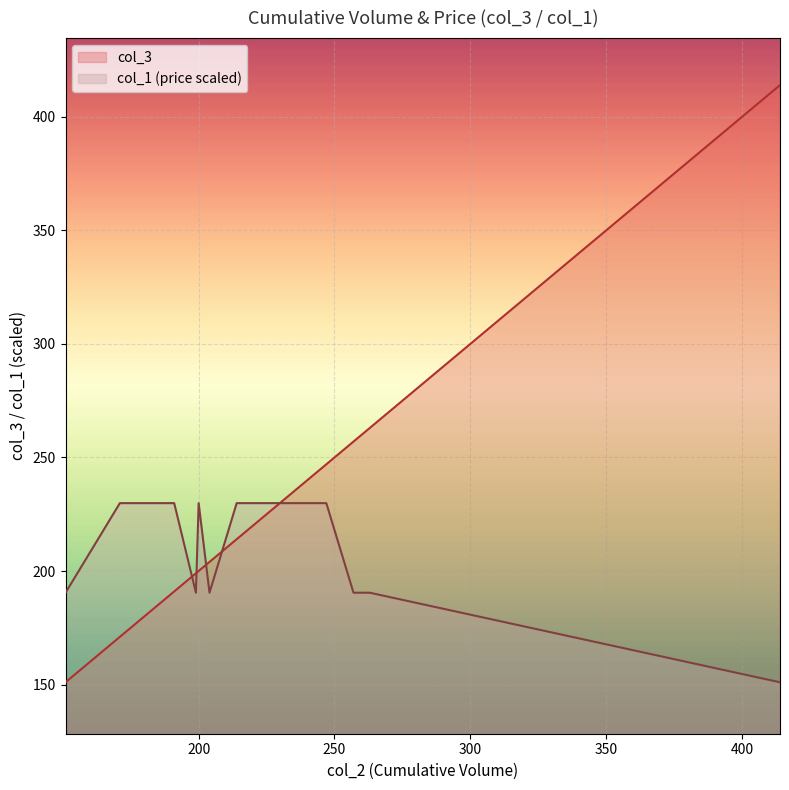

Read the col_3 value at 191.

191.0